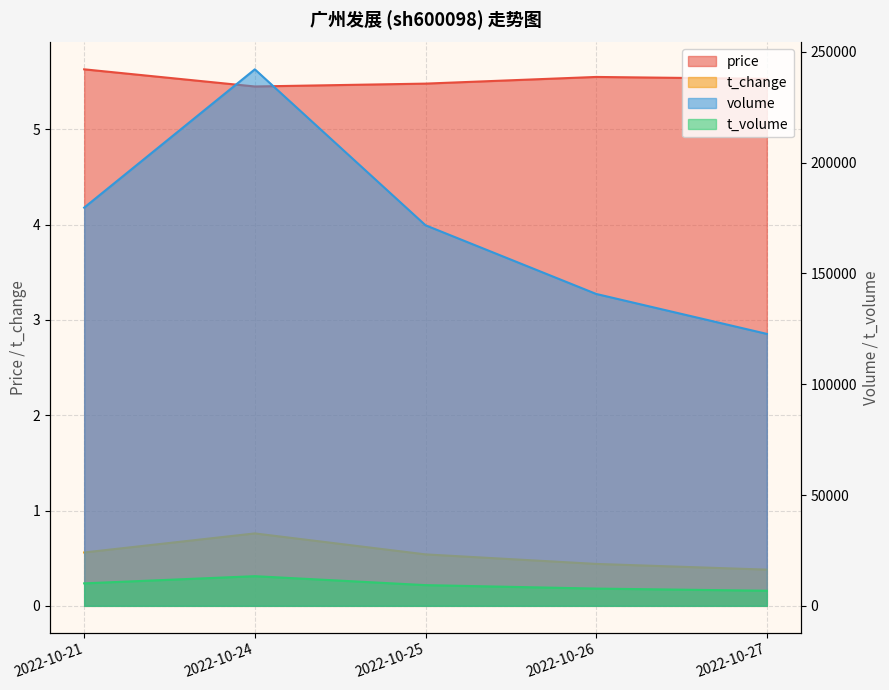

Is the value of price at 2022-10-27 greater than the value of t_volume at 2022-10-24?

No